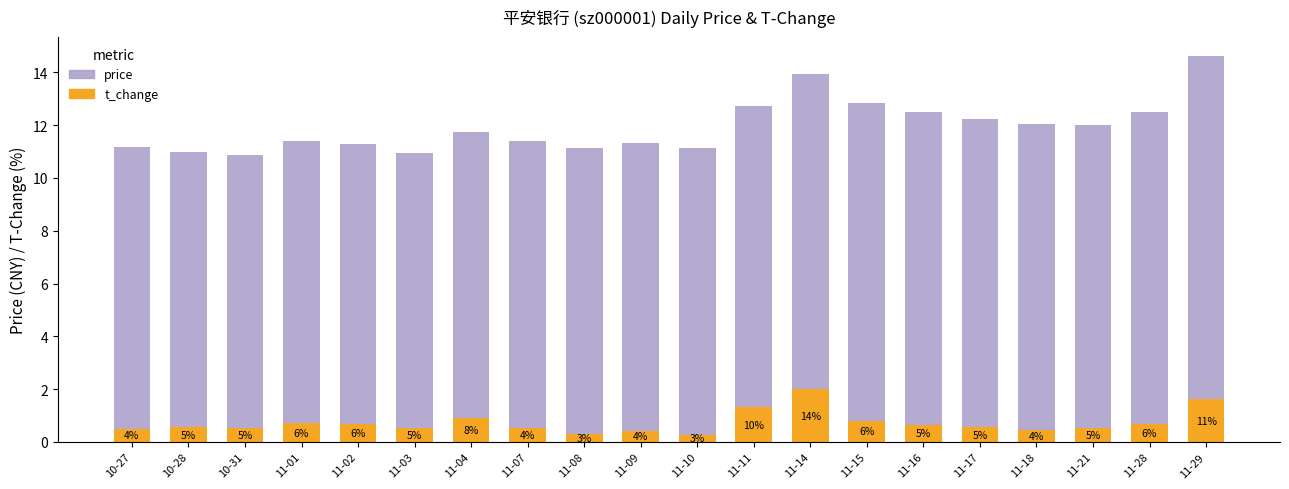

At which category is the sum across all series the highest?

11-29